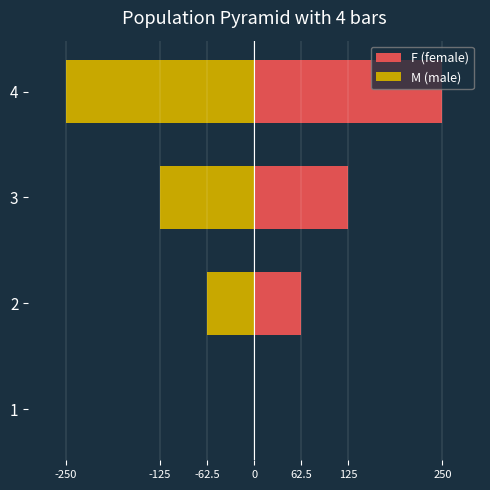

How many negative values does the M (male) series have?

3